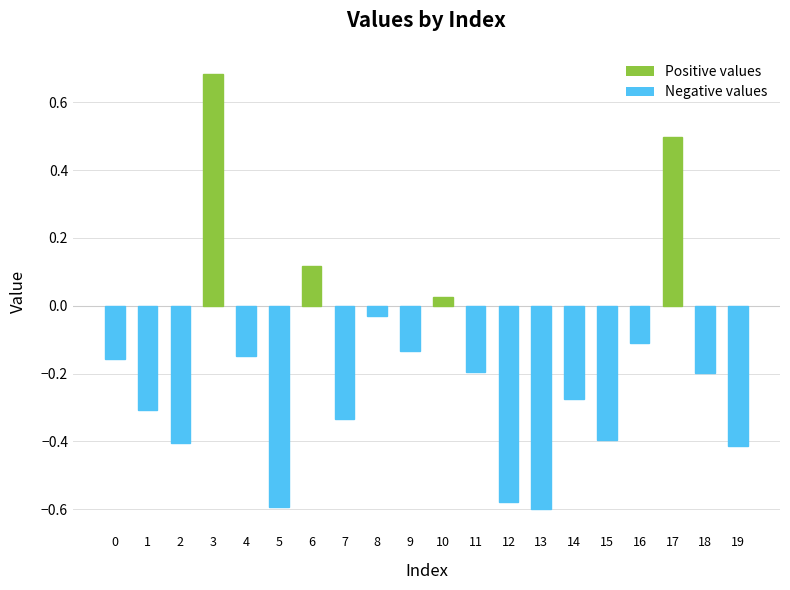

Where does the data first go above 0?

3